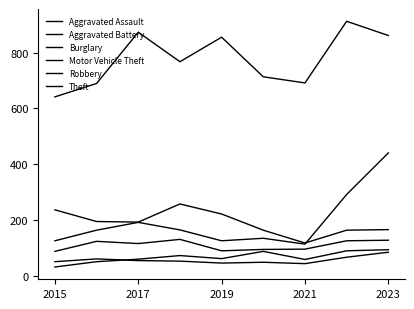

What is the lowest value of the Burglary series?

117